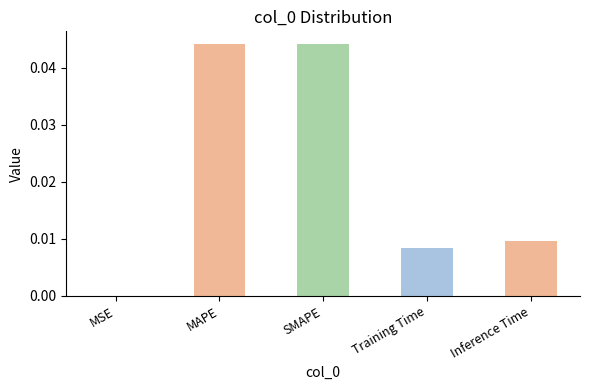

The chart shows a value of 0.0 at Inference Time. True or false?

True